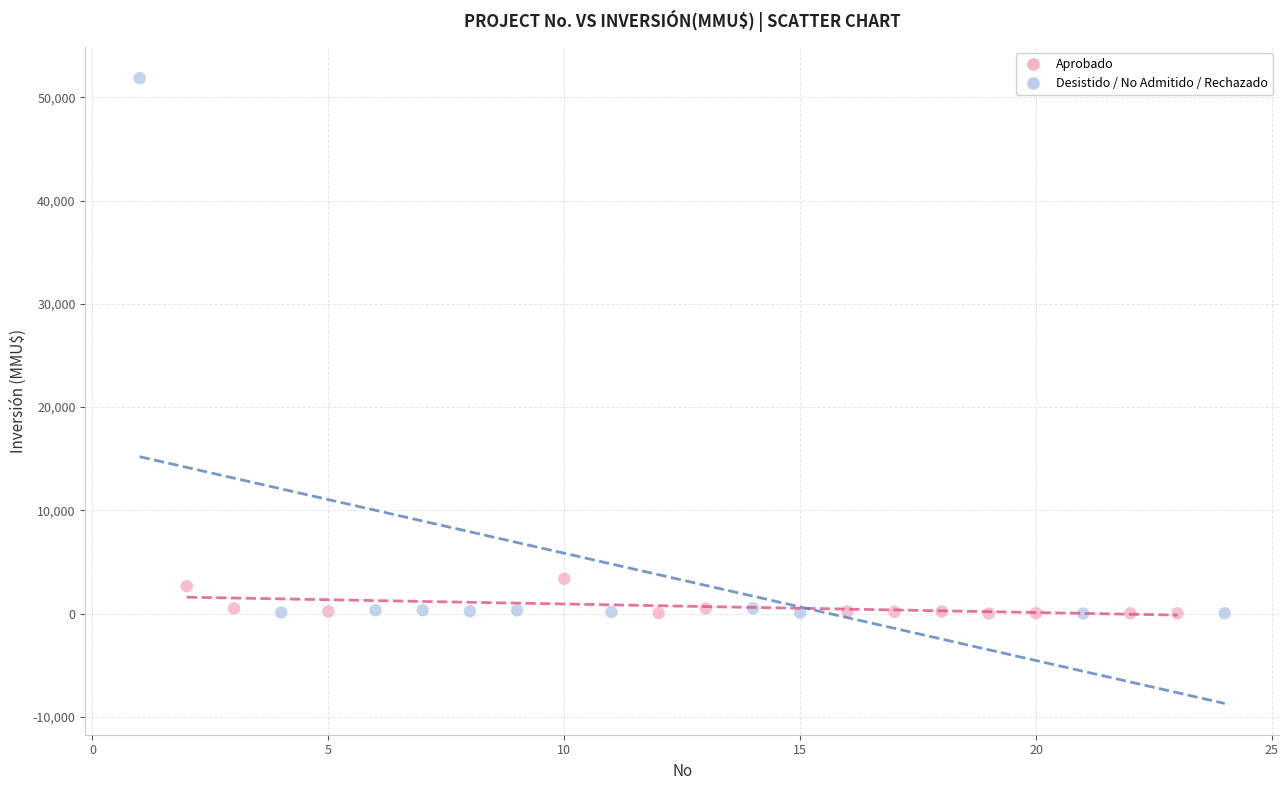

Which series has the largest Y range (max minus min)?

Desistido / No Admitido / Rechazado